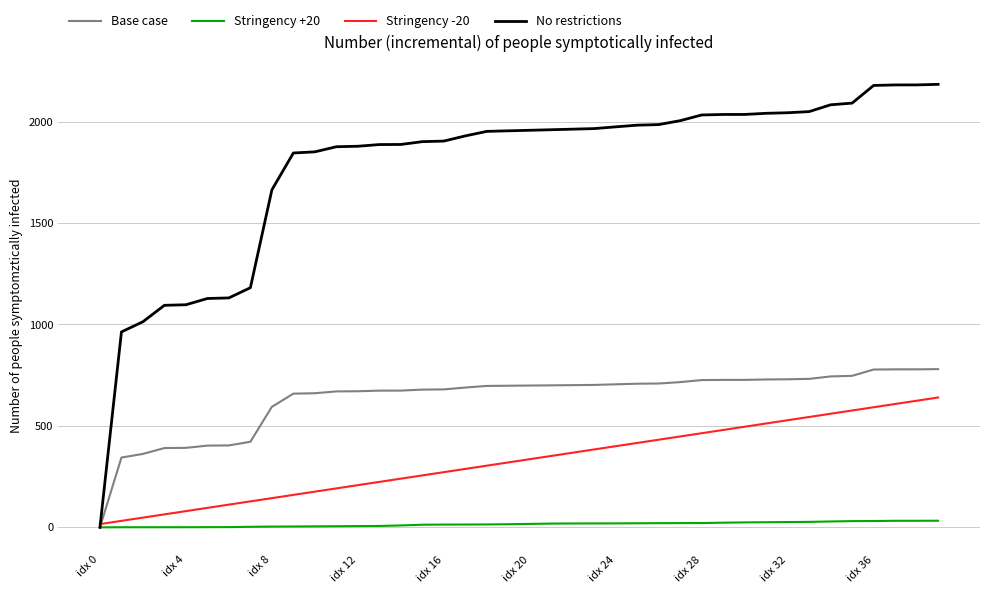

What is the average value of the Stringency +20 series?

15.2